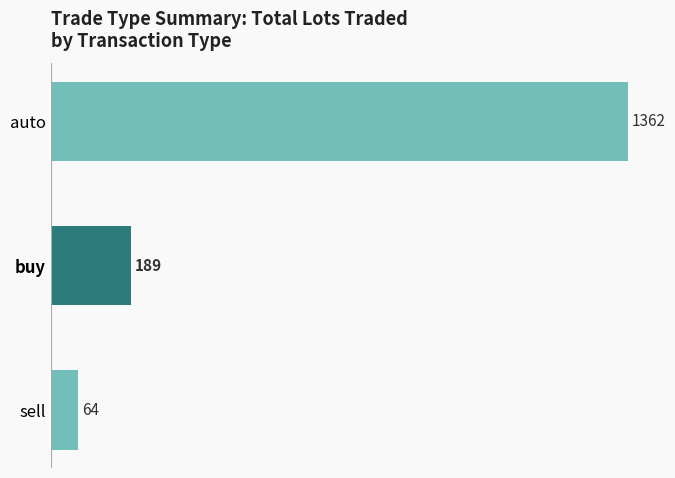

Is it true that the value at buy is 189?

True